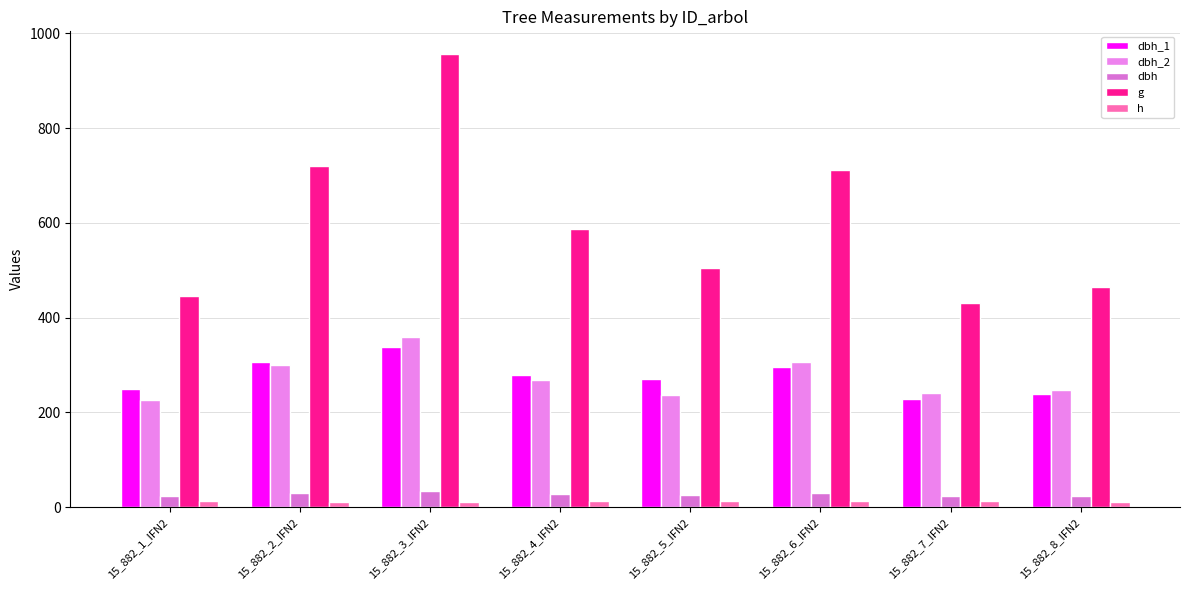

Are the bars horizontal?

No